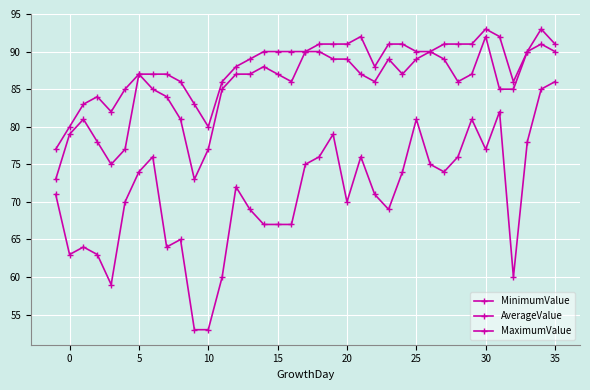

How many values in the AverageValue series are below 87?

17